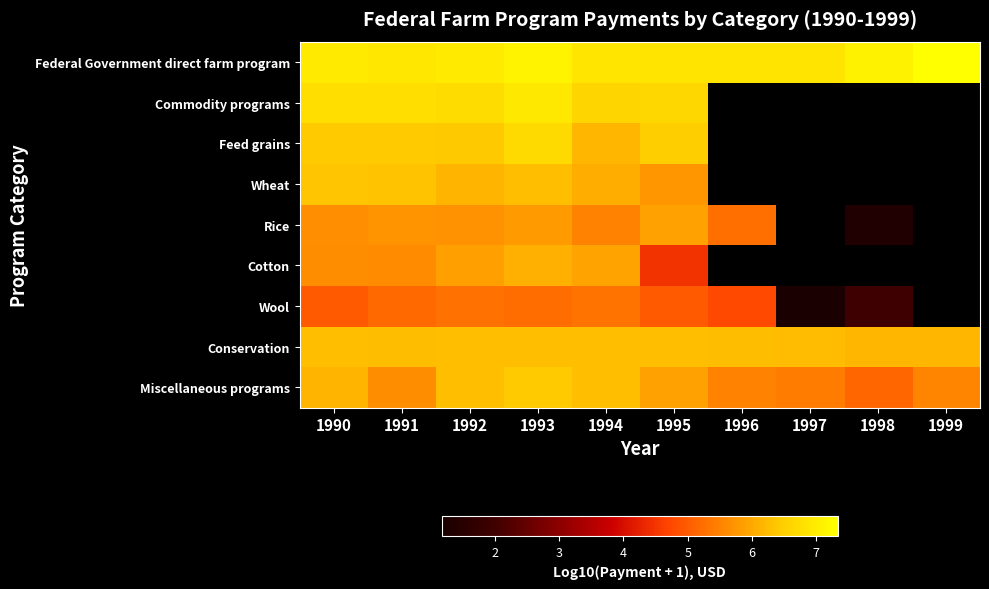

Between 1994 and 1993, which is larger?

1993